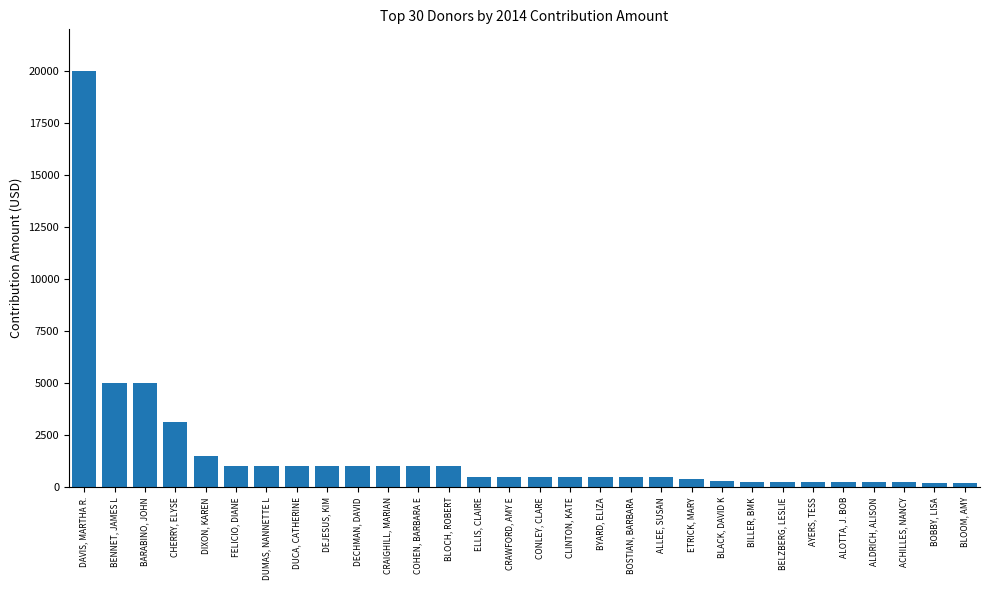

What is the difference between the maximum and minimum values?

19800